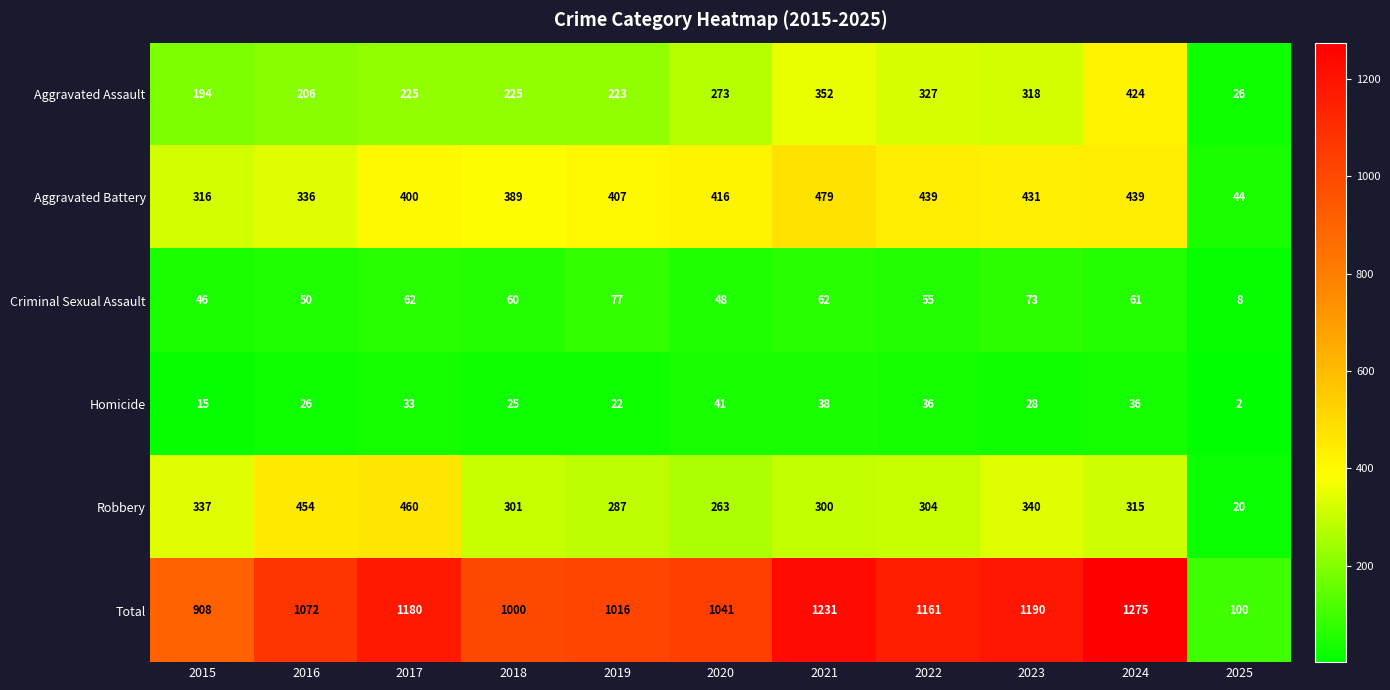

Is it true that Homicide equals 16 at 2020?

False